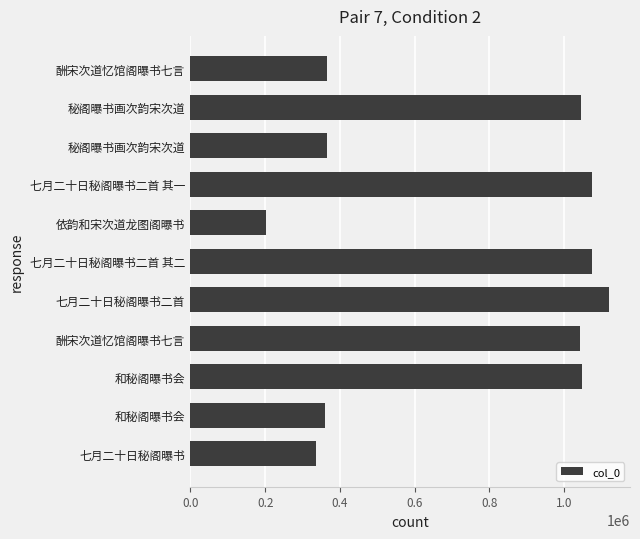

How many bars are there in total?

11